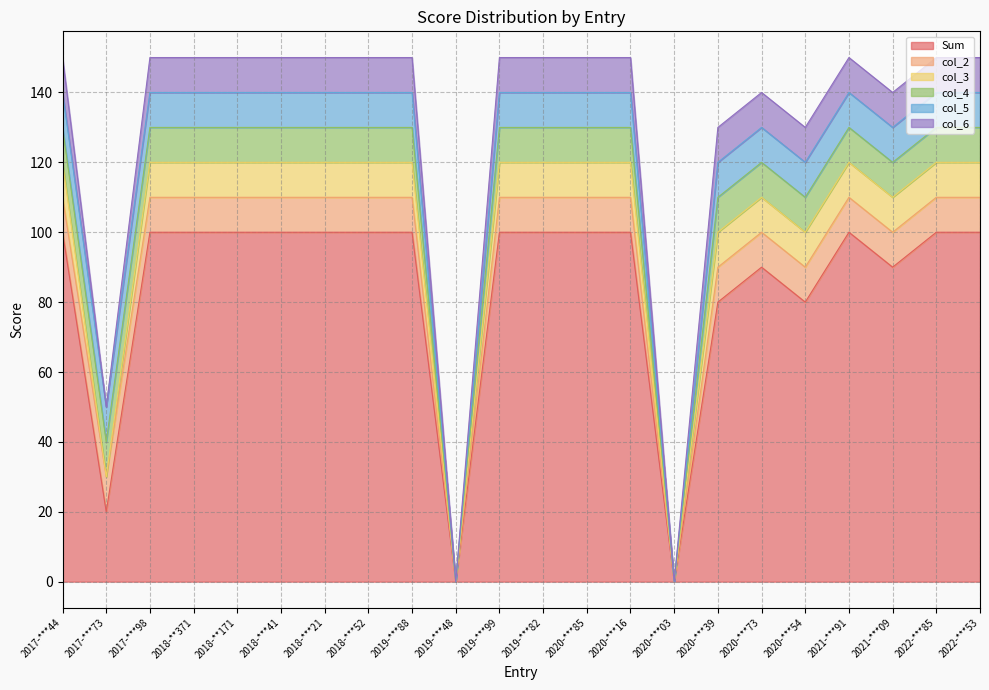

Reading left to right, transcribe all the data shown in this chart.

Sum: 100	20	100	100	100	100	100	100	100	0	100	100	100	100	0	80	90	80	100	90	100	100
col_2: 10	10	10	10	10	10	10	10	10	0	10	10	10	10	0	10	10	10	10	10	10	10
col_3: 10	0	10	10	10	10	10	10	10	0	10	10	10	10	0	10	10	10	10	10	10	10
col_4: 10	10	10	10	10	10	10	10	10	0	10	10	10	10	0	10	10	10	10	10	10	10
col_5: 10	10	10	10	10	10	10	10	10	0	10	10	10	10	0	10	10	10	10	10	10	10
col_6: 10	0	10	10	10	10	10	10	10	0	10	10	10	10	0	10	10	10	10	10	10	10